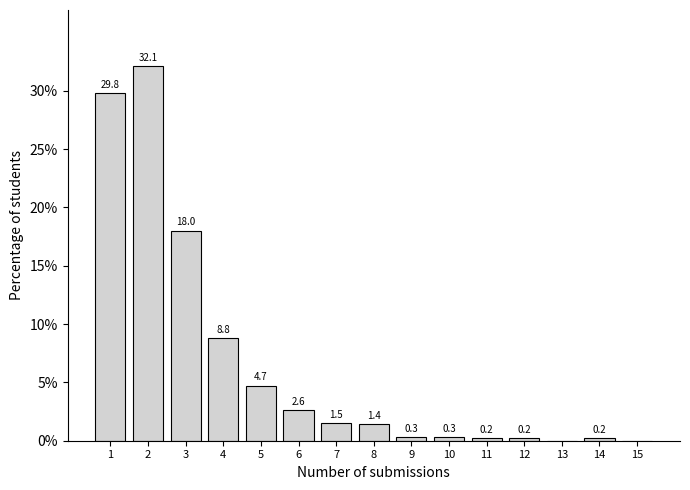

Reading left to right, what are all the values shown in this chart?

1=29.8	2=32.1	3=18.0	4=8.8	5=4.7	6=2.6	7=1.5	8=1.4	9=0.3	10=0.3	11=0.2	12=0.2	13=0.0	14=0.2	15=0.0